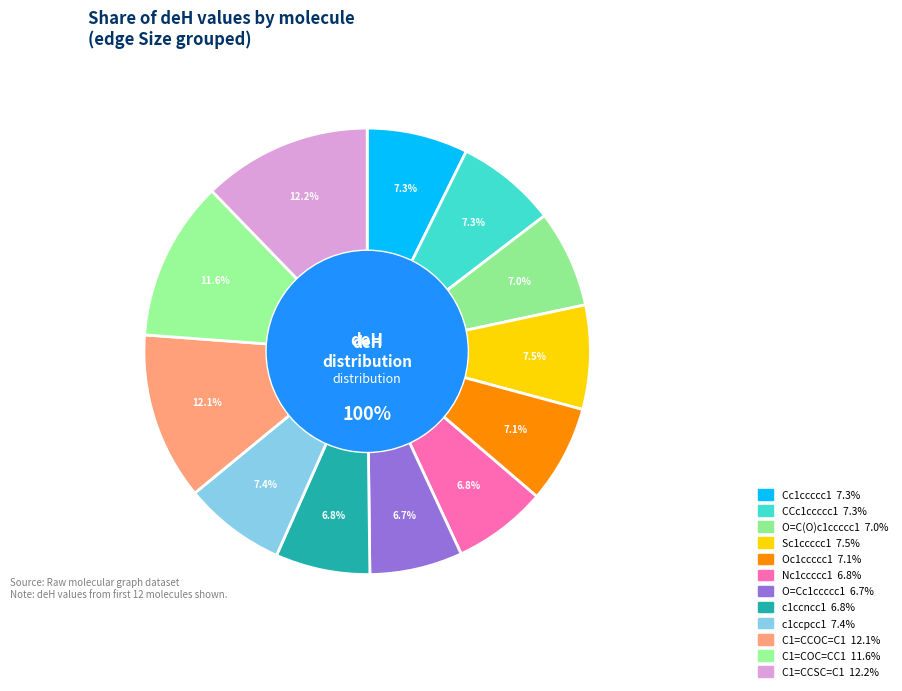

Is it true that O=Cc1ccccc1 is 1% of the pie?

False